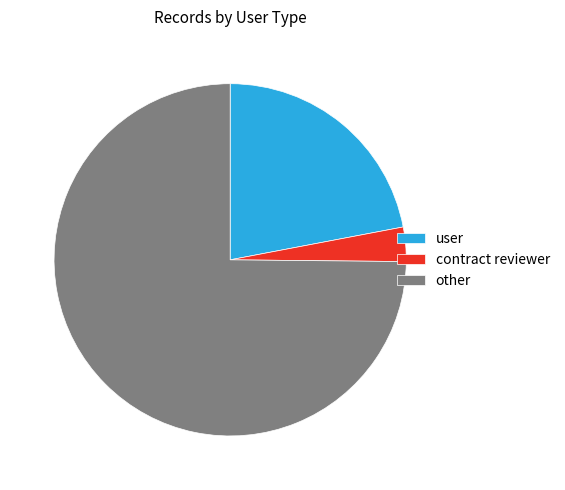

Is the sum of other and contract reviewer greater than half?

Yes